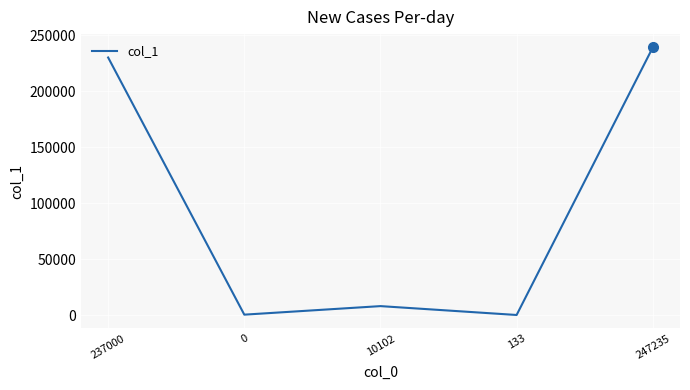

What is the sum of the values at 237000 and 133?

230245